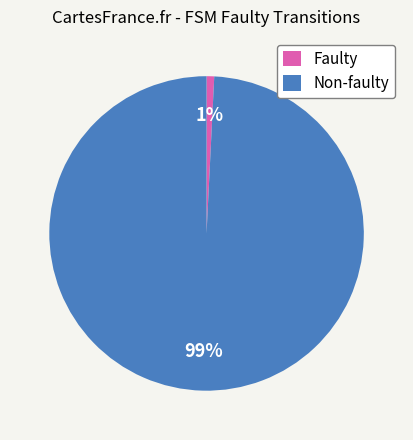

Is it true that Non-faulty is 99% of the pie?

True